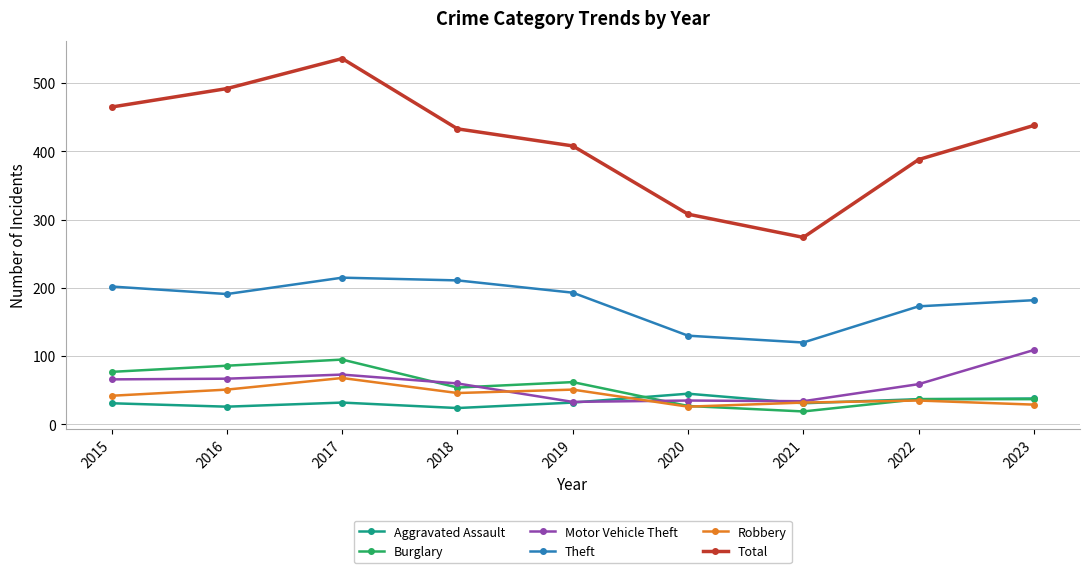

What are all the series names shown in the legend?

Aggravated Assault, Burglary, Motor Vehicle Theft, Theft, Robbery, Total